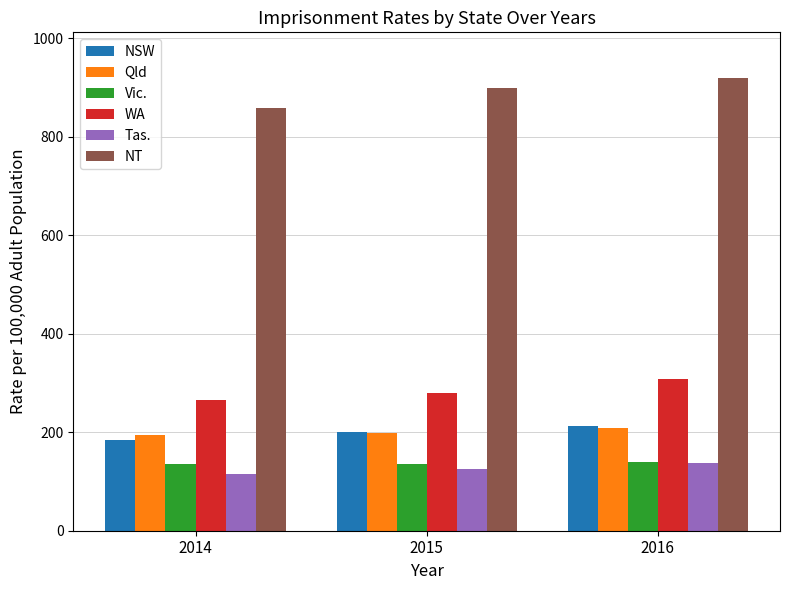

True or false: NSW has a value of 199.9 at 2015.

True